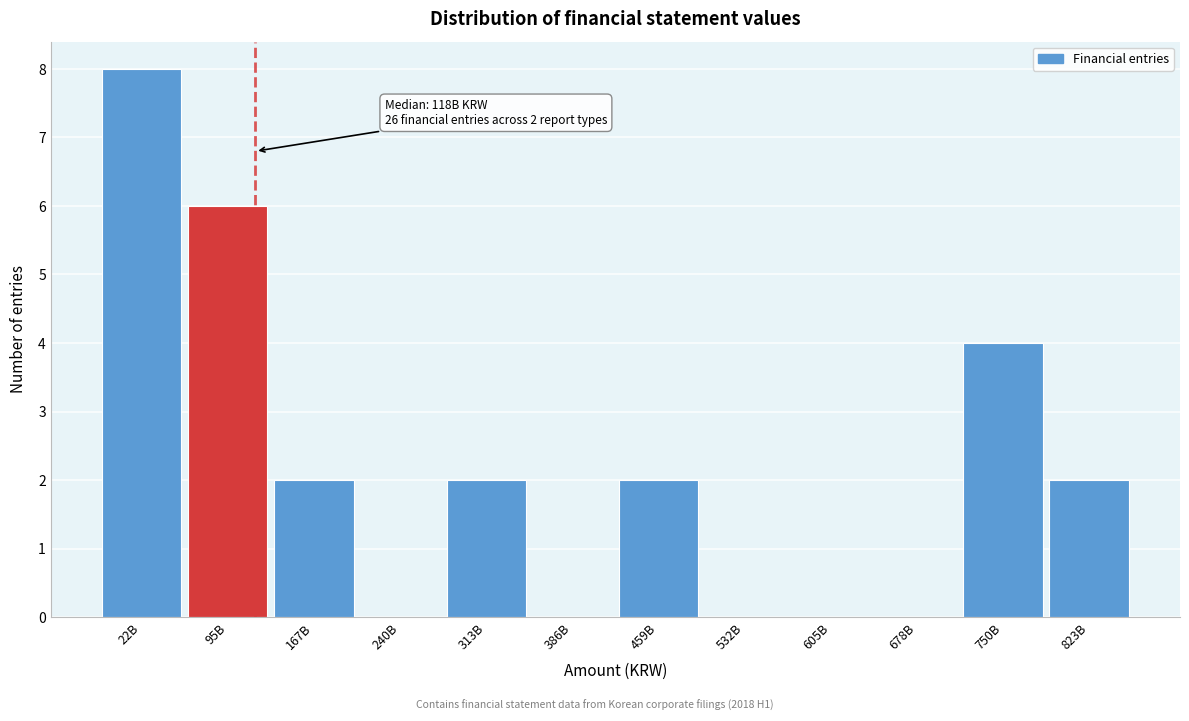

Reading left to right, extract all data points from this chart.

22B=8	95B=6	167B=2	240B=0	313B=2	386B=0	459B=2	532B=0	605B=0	678B=0	750B=4	823B=2